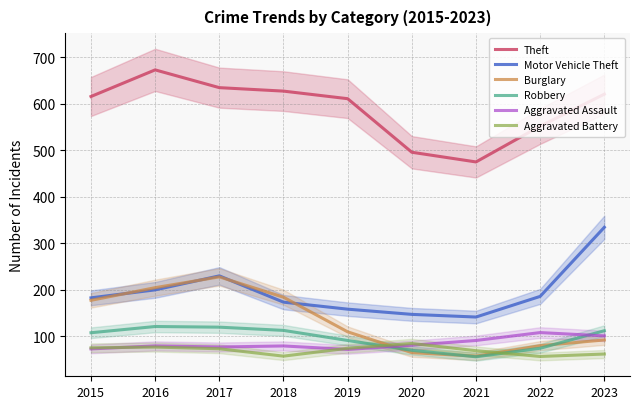

Which series ends up on top after the final intersection of Burglary and Motor Vehicle Theft?

Motor Vehicle Theft